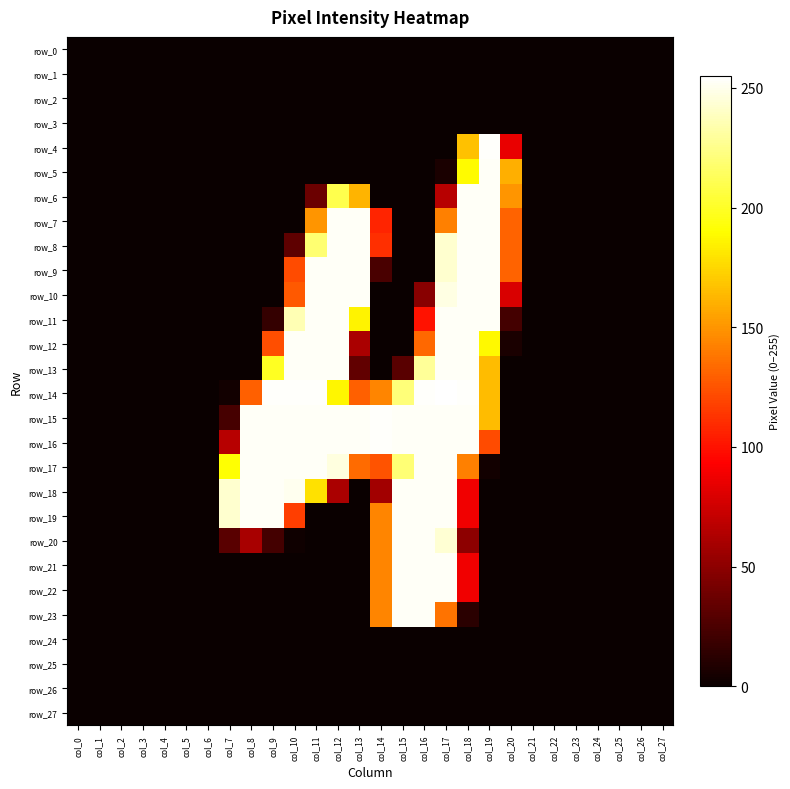

Reading left to right, extract all data points from this chart.

row_0: col_0=0	col_1=0	col_2=0	col_3=0	col_4=0	col_5=0	col_6=0	col_7=0	col_8=0	col_9=0	col_10=0	col_11=0	col_12=0	col_13=0	col_14=0	col_15=0	col_16=0	col_17=0	col_18=0	col_19=0	col_20=0	col_21=0	col_22=0	col_23=0	col_24=0	col_25=0	col_26=0	col_27=0
row_1: col_0=0	col_1=0	col_2=0	col_3=0	col_4=0	col_5=0	col_6=0	col_7=0	col_8=0	col_9=0	col_10=0	col_11=0	col_12=0	col_13=0	col_14=0	col_15=0	col_16=0	col_17=0	col_18=0	col_19=0	col_20=0	col_21=0	col_22=0	col_23=0	col_24=0	col_25=0	col_26=0	col_27=0
row_2: col_0=0	col_1=0	col_2=0	col_3=0	col_4=0	col_5=0	col_6=0	col_7=0	col_8=0	col_9=0	col_10=0	col_11=0	col_12=0	col_13=0	col_14=0	col_15=0	col_16=0	col_17=0	col_18=0	col_19=0	col_20=0	col_21=0	col_22=0	col_23=0	col_24=0	col_25=0	col_26=0	col_27=0
row_3: col_0=0	col_1=0	col_2=0	col_3=0	col_4=0	col_5=0	col_6=0	col_7=0	col_8=0	col_9=0	col_10=0	col_11=0	col_12=0	col_13=0	col_14=0	col_15=0	col_16=0	col_17=0	col_18=0	col_19=0	col_20=0	col_21=0	col_22=0	col_23=0	col_24=0	col_25=0	col_26=0	col_27=0
row_4: col_0=0	col_1=0	col_2=0	col_3=0	col_4=0	col_5=0	col_6=0	col_7=0	col_8=0	col_9=0	col_10=0	col_11=0	col_12=0	col_13=0	col_14=0	col_15=0	col_16=0	col_17=0	col_18=167	col_19=254	col_20=85	col_21=0	col_22=0	col_23=0	col_24=0	col_25=0	col_26=0	col_27=0
row_5: col_0=0	col_1=0	col_2=0	col_3=0	col_4=0	col_5=0	col_6=0	col_7=0	col_8=0	col_9=0	col_10=0	col_11=0	col_12=0	col_13=0	col_14=0	col_15=0	col_16=0	col_17=6	col_18=189	col_19=253	col_20=160	col_21=0	col_22=0	col_23=0	col_24=0	col_25=0	col_26=0	col_27=0
row_6: col_0=0	col_1=0	col_2=0	col_3=0	col_4=0	col_5=0	col_6=0	col_7=0	col_8=0	col_9=0	col_10=0	col_11=37	col_12=210	col_13=162	col_14=0	col_15=0	col_16=0	col_17=66	col_18=253	col_19=253	col_20=150	col_21=0	col_22=0	col_23=0	col_24=0	col_25=0	col_26=0	col_27=0
row_7: col_0=0	col_1=0	col_2=0	col_3=0	col_4=0	col_5=0	col_6=0	col_7=0	col_8=0	col_9=0	col_10=0	col_11=150	col_12=253	col_13=253	col_14=107	col_15=0	col_16=0	col_17=142	col_18=253	col_19=253	col_20=131	col_21=0	col_22=0	col_23=0	col_24=0	col_25=0	col_26=0	col_27=0
row_8: col_0=0	col_1=0	col_2=0	col_3=0	col_4=0	col_5=0	col_6=0	col_7=0	col_8=0	col_9=0	col_10=32	col_11=219	col_12=253	col_13=253	col_14=111	col_15=0	col_16=0	col_17=243	col_18=253	col_19=253	col_20=131	col_21=0	col_22=0	col_23=0	col_24=0	col_25=0	col_26=0	col_27=0
row_9: col_0=0	col_1=0	col_2=0	col_3=0	col_4=0	col_5=0	col_6=0	col_7=0	col_8=0	col_9=0	col_10=122	col_11=253	col_12=253	col_13=253	col_14=24	col_15=0	col_16=0	col_17=243	col_18=253	col_19=253	col_20=131	col_21=0	col_22=0	col_23=0	col_24=0	col_25=0	col_26=0	col_27=0
row_10: col_0=0	col_1=0	col_2=0	col_3=0	col_4=0	col_5=0	col_6=0	col_7=0	col_8=0	col_9=0	col_10=127	col_11=253	col_12=253	col_13=253	col_14=0	col_15=0	col_16=48	col_17=248	col_18=253	col_19=253	col_20=79	col_21=0	col_22=0	col_23=0	col_24=0	col_25=0	col_26=0	col_27=0
row_11: col_0=0	col_1=0	col_2=0	col_3=0	col_4=0	col_5=0	col_6=0	col_7=0	col_8=0	col_9=16	col_10=236	col_11=253	col_12=253	col_13=186	col_14=0	col_15=0	col_16=100	col_17=253	col_18=253	col_19=253	col_20=22	col_21=0	col_22=0	col_23=0	col_24=0	col_25=0	col_26=0	col_27=0
row_12: col_0=0	col_1=0	col_2=0	col_3=0	col_4=0	col_5=0	col_6=0	col_7=0	col_8=0	col_9=123	col_10=253	col_11=253	col_12=253	col_13=61	col_14=0	col_15=0	col_16=133	col_17=253	col_18=253	col_19=188	col_20=6	col_21=0	col_22=0	col_23=0	col_24=0	col_25=0	col_26=0	col_27=0
row_13: col_0=0	col_1=0	col_2=0	col_3=0	col_4=0	col_5=0	col_6=0	col_7=0	col_8=0	col_9=199	col_10=253	col_11=253	col_12=253	col_13=33	col_14=0	col_15=30	col_16=229	col_17=253	col_18=253	col_19=165	col_20=0	col_21=0	col_22=0	col_23=0	col_24=0	col_25=0	col_26=0	col_27=0
row_14: col_0=0	col_1=0	col_2=0	col_3=0	col_4=0	col_5=0	col_6=0	col_7=3	col_8=130	col_9=254	col_10=254	col_11=254	col_12=187	col_13=130	col_14=144	col_15=221	col_16=254	col_17=255	col_18=254	col_19=165	col_20=0	col_21=0	col_22=0	col_23=0	col_24=0	col_25=0	col_26=0	col_27=0
row_15: col_0=0	col_1=0	col_2=0	col_3=0	col_4=0	col_5=0	col_6=0	col_7=23	col_8=253	col_9=253	col_10=253	col_11=253	col_12=253	col_13=253	col_14=254	col_15=253	col_16=253	col_17=253	col_18=253	col_19=165	col_20=0	col_21=0	col_22=0	col_23=0	col_24=0	col_25=0	col_26=0	col_27=0
row_16: col_0=0	col_1=0	col_2=0	col_3=0	col_4=0	col_5=0	col_6=0	col_7=66	col_8=253	col_9=253	col_10=253	col_11=253	col_12=253	col_13=253	col_14=254	col_15=253	col_16=253	col_17=253	col_18=253	col_19=122	col_20=0	col_21=0	col_22=0	col_23=0	col_24=0	col_25=0	col_26=0	col_27=0
row_17: col_0=0	col_1=0	col_2=0	col_3=0	col_4=0	col_5=0	col_6=0	col_7=191	col_8=253	col_9=253	col_10=253	col_11=253	col_12=247	col_13=134	col_14=125	col_15=220	col_16=253	col_17=253	col_18=142	col_19=3	col_20=0	col_21=0	col_22=0	col_23=0	col_24=0	col_25=0	col_26=0	col_27=0
row_18: col_0=0	col_1=0	col_2=0	col_3=0	col_4=0	col_5=0	col_6=0	col_7=243	col_8=253	col_9=253	col_10=251	col_11=179	col_12=61	col_13=0	col_14=58	col_15=253	col_16=253	col_17=253	col_18=88	col_19=0	col_20=0	col_21=0	col_22=0	col_23=0	col_24=0	col_25=0	col_26=0	col_27=0
row_19: col_0=0	col_1=0	col_2=0	col_3=0	col_4=0	col_5=0	col_6=0	col_7=243	col_8=253	col_9=253	col_10=117	col_11=0	col_12=0	col_13=0	col_14=144	col_15=253	col_16=253	col_17=253	col_18=88	col_19=0	col_20=0	col_21=0	col_22=0	col_23=0	col_24=0	col_25=0	col_26=0	col_27=0
row_20: col_0=0	col_1=0	col_2=0	col_3=0	col_4=0	col_5=0	col_6=0	col_7=30	col_8=60	col_9=22	col_10=2	col_11=0	col_12=0	col_13=0	col_14=144	col_15=253	col_16=253	col_17=244	col_18=50	col_19=0	col_20=0	col_21=0	col_22=0	col_23=0	col_24=0	col_25=0	col_26=0	col_27=0
row_21: col_0=0	col_1=0	col_2=0	col_3=0	col_4=0	col_5=0	col_6=0	col_7=0	col_8=0	col_9=0	col_10=0	col_11=0	col_12=0	col_13=0	col_14=144	col_15=253	col_16=253	col_17=253	col_18=88	col_19=0	col_20=0	col_21=0	col_22=0	col_23=0	col_24=0	col_25=0	col_26=0	col_27=0
row_22: col_0=0	col_1=0	col_2=0	col_3=0	col_4=0	col_5=0	col_6=0	col_7=0	col_8=0	col_9=0	col_10=0	col_11=0	col_12=0	col_13=0	col_14=144	col_15=253	col_16=253	col_17=253	col_18=88	col_19=0	col_20=0	col_21=0	col_22=0	col_23=0	col_24=0	col_25=0	col_26=0	col_27=0
row_23: col_0=0	col_1=0	col_2=0	col_3=0	col_4=0	col_5=0	col_6=0	col_7=0	col_8=0	col_9=0	col_10=0	col_11=0	col_12=0	col_13=0	col_14=144	col_15=253	col_16=253	col_17=137	col_18=12	col_19=0	col_20=0	col_21=0	col_22=0	col_23=0	col_24=0	col_25=0	col_26=0	col_27=0
row_24: col_0=0	col_1=0	col_2=0	col_3=0	col_4=0	col_5=0	col_6=0	col_7=0	col_8=0	col_9=0	col_10=0	col_11=0	col_12=0	col_13=0	col_14=0	col_15=0	col_16=0	col_17=0	col_18=0	col_19=0	col_20=0	col_21=0	col_22=0	col_23=0	col_24=0	col_25=0	col_26=0	col_27=0
row_25: col_0=0	col_1=0	col_2=0	col_3=0	col_4=0	col_5=0	col_6=0	col_7=0	col_8=0	col_9=0	col_10=0	col_11=0	col_12=0	col_13=0	col_14=0	col_15=0	col_16=0	col_17=0	col_18=0	col_19=0	col_20=0	col_21=0	col_22=0	col_23=0	col_24=0	col_25=0	col_26=0	col_27=0
row_26: col_0=0	col_1=0	col_2=0	col_3=0	col_4=0	col_5=0	col_6=0	col_7=0	col_8=0	col_9=0	col_10=0	col_11=0	col_12=0	col_13=0	col_14=0	col_15=0	col_16=0	col_17=0	col_18=0	col_19=0	col_20=0	col_21=0	col_22=0	col_23=0	col_24=0	col_25=0	col_26=0	col_27=0
row_27: col_0=0	col_1=0	col_2=0	col_3=0	col_4=0	col_5=0	col_6=0	col_7=0	col_8=0	col_9=0	col_10=0	col_11=0	col_12=0	col_13=0	col_14=0	col_15=0	col_16=0	col_17=0	col_18=0	col_19=0	col_20=0	col_21=0	col_22=0	col_23=0	col_24=0	col_25=0	col_26=0	col_27=0